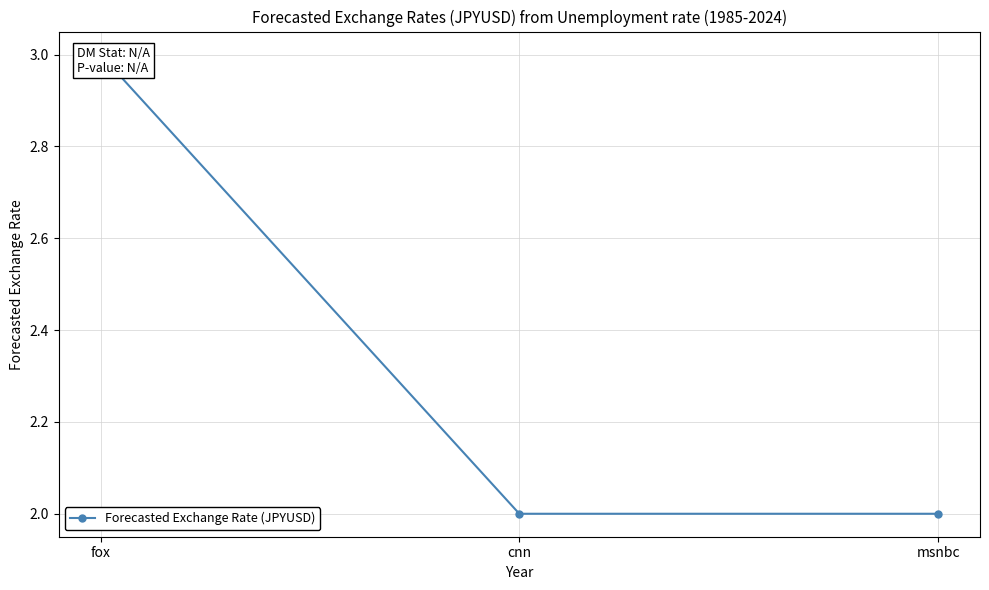

Reading left to right, list all the values displayed in this chart.

3	2	2